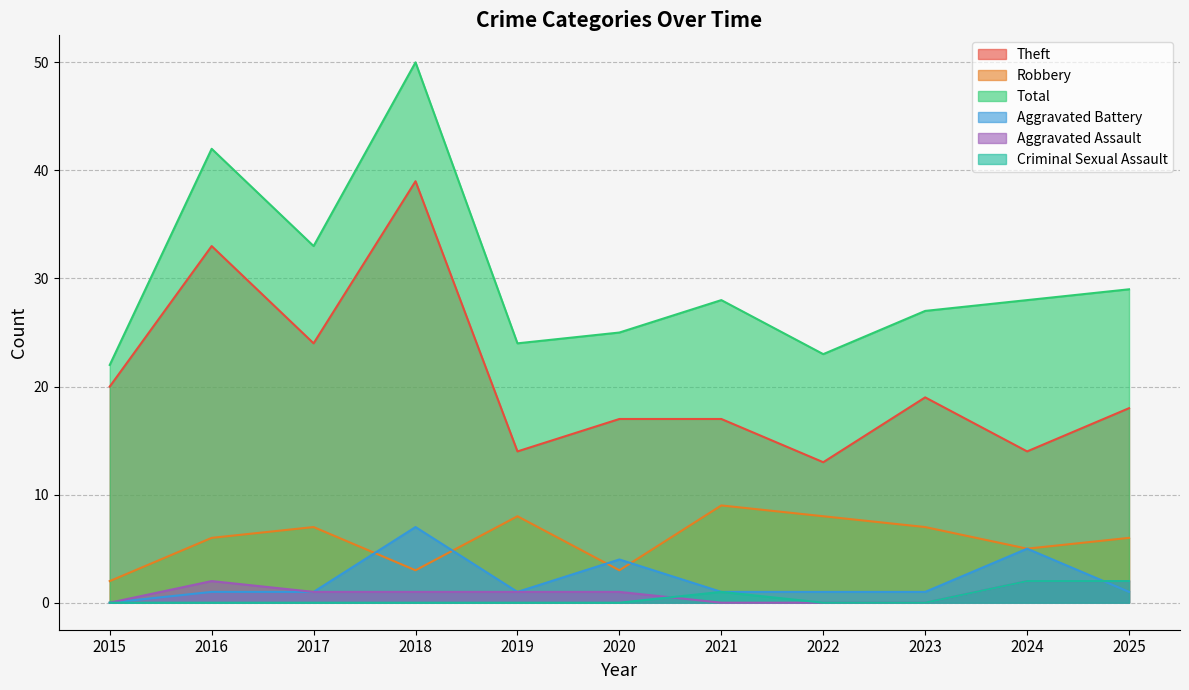

Does the chart have visible grid lines?

Yes